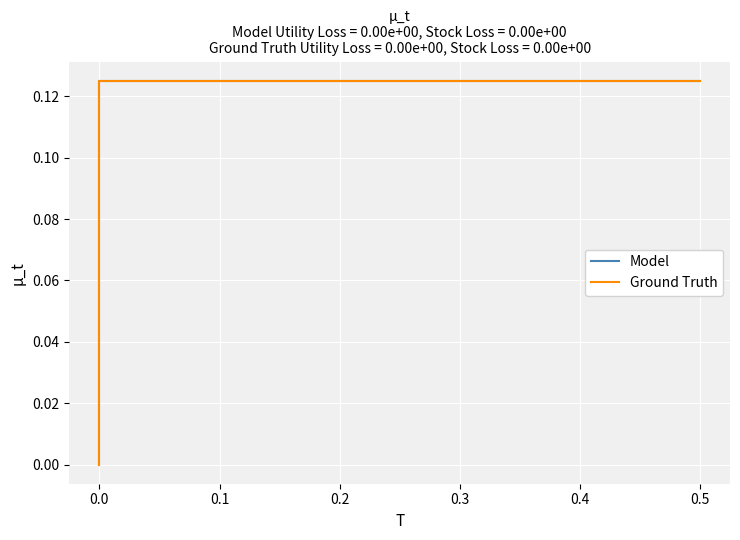

What is the value of the Model point at the 2nd from the left?

0.1